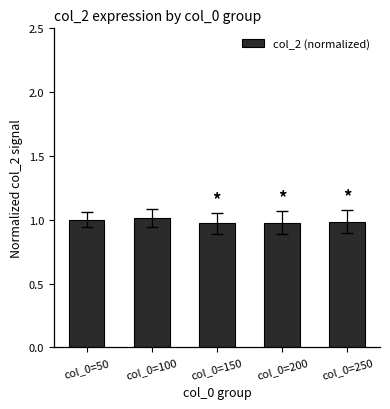

Is it true that the value at col_0=200 is 1.0?

True